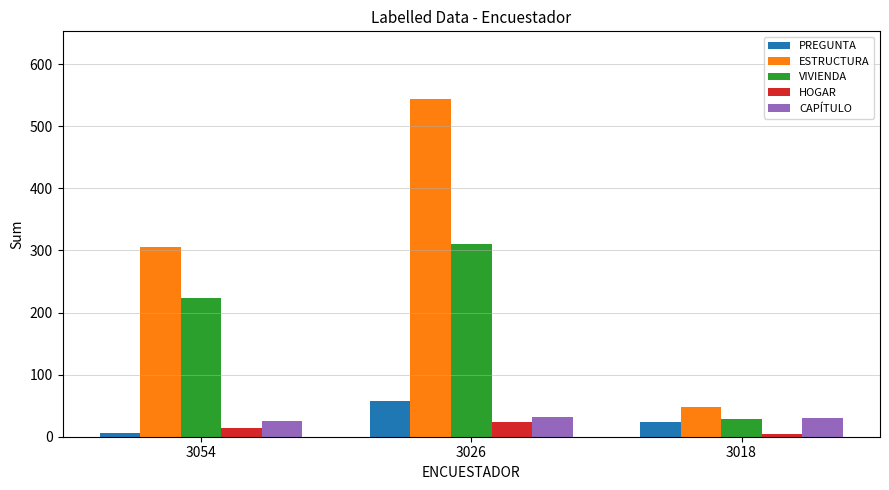

Where is VIVIENDA nearest to the value 169?

3054